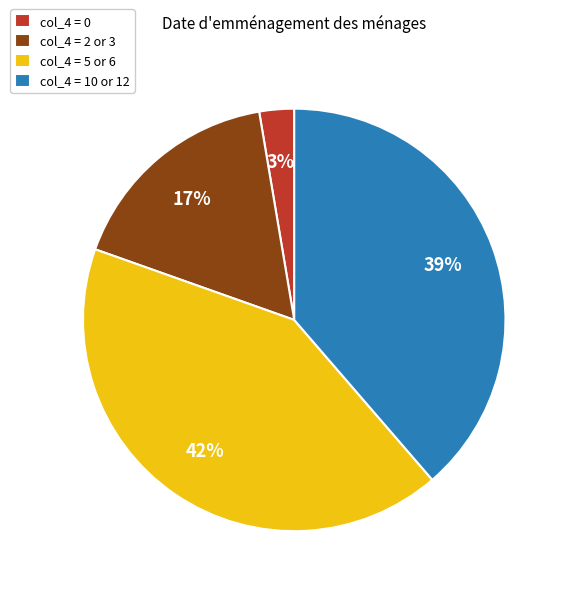

Is there a majority slice in this chart?

No